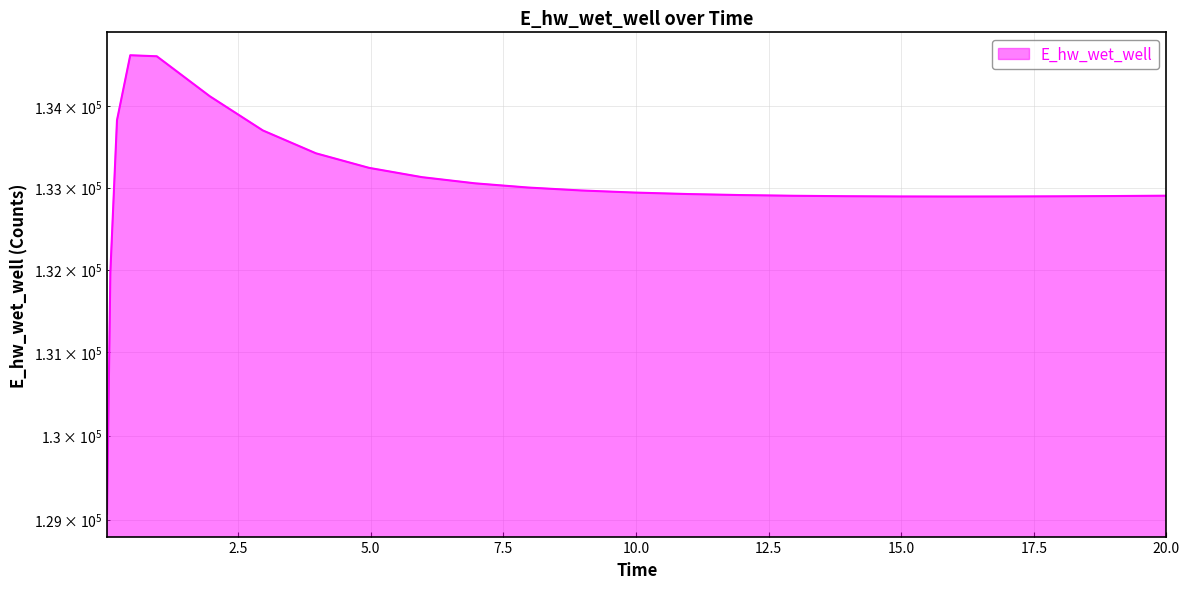

How many interior local valleys (lower than both neighbors) does the data have?

1